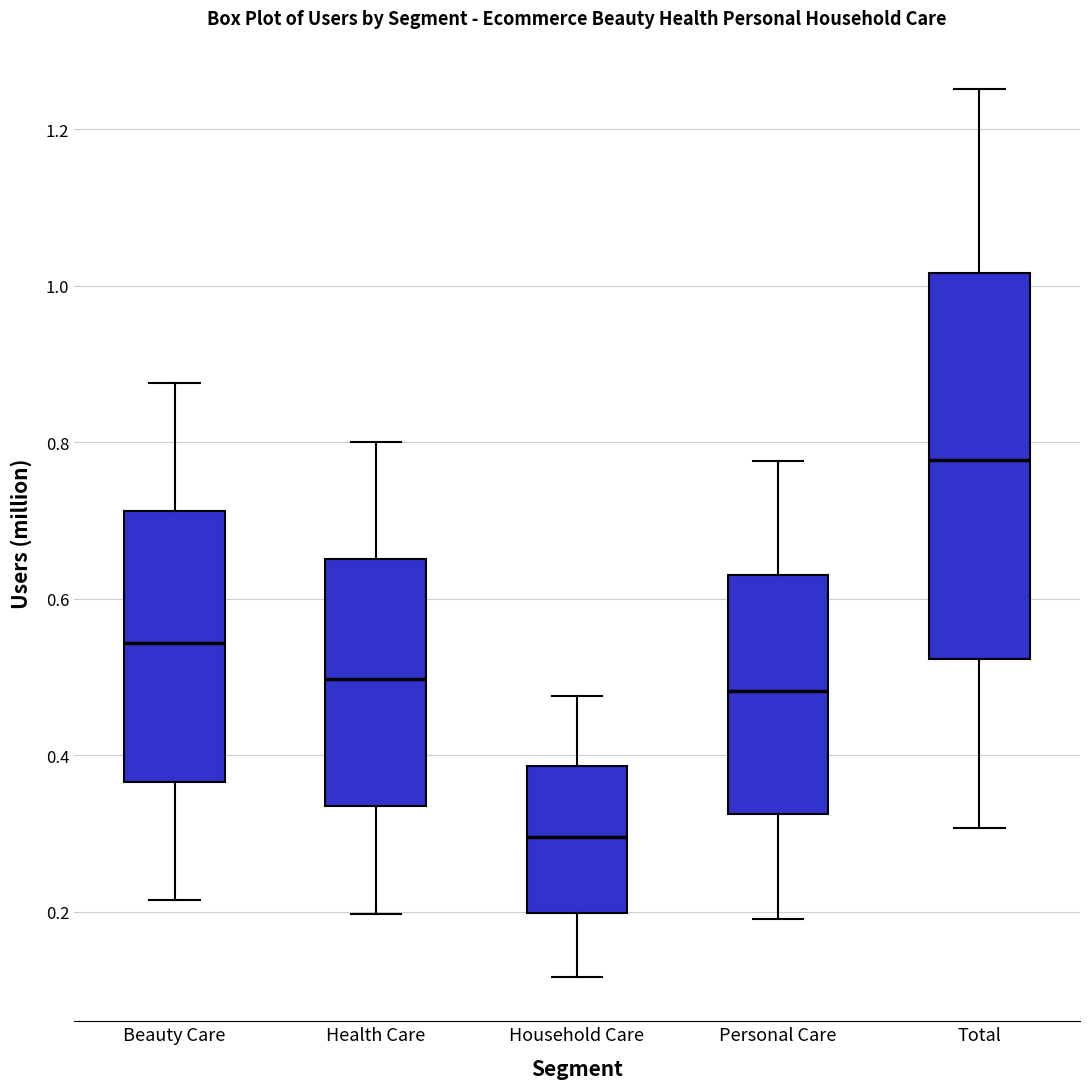

Reading left to right, transcribe this box plot: for each box, give where its median line is, the range the box spans, and where its two whiskers end, as read against the y-axis. The values are not printed on the chart, so give them approximately, as read against the axis.

Beauty Care: median 0.54, box 0.36 to 0.72, whiskers 0.22 to 0.88
Health Care: median 0.50, box 0.34 to 0.66, whiskers 0.20 to 0.80
Household Care: median 0.30, box 0.20 to 0.38, whiskers 0.12 to 0.48
Personal Care: median 0.48, box 0.32 to 0.64, whiskers 0.20 to 0.78
Total: median 0.78, box 0.52 to 1.02, whiskers 0.30 to 1.26